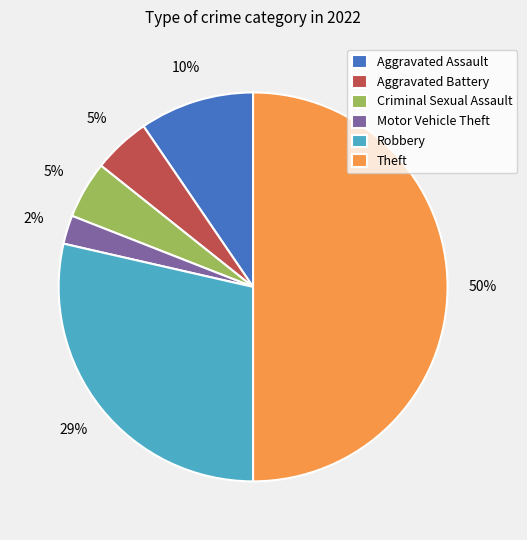

How many segments does this pie chart have?

6